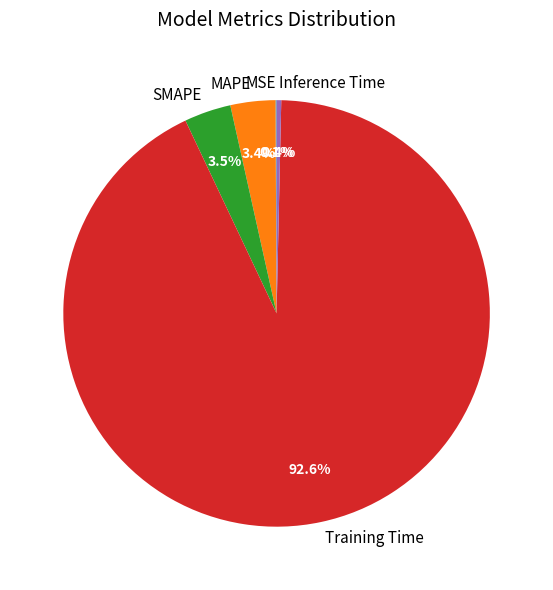

What is the total percentage of Training Time and Inference Time?

93.0%